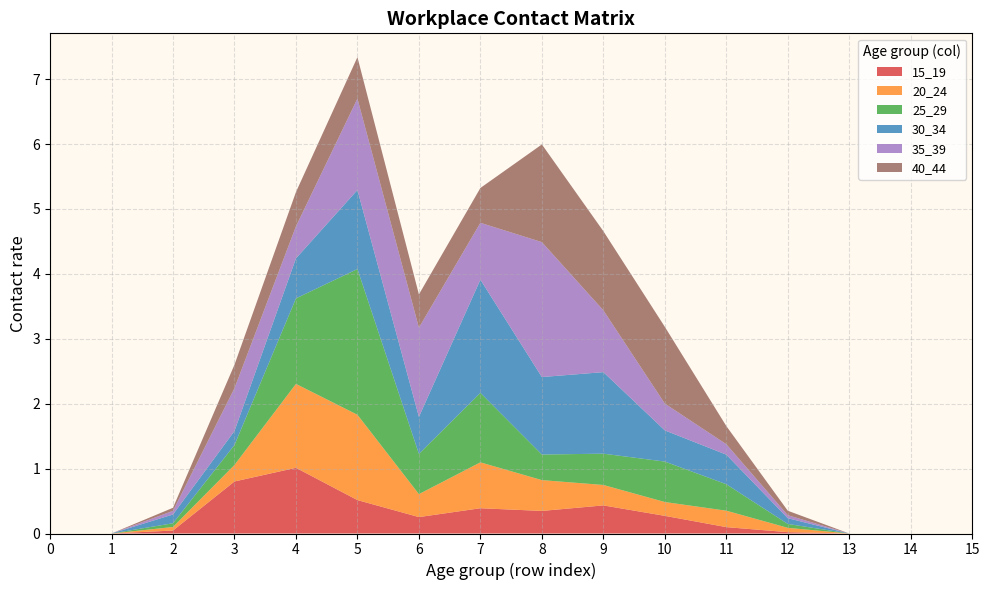

Reading left to right, what are all the values shown in this chart?

15_19: 0.0	0.0	0.0	0.8	1.0	0.5	0.3	0.4	0.3	0.4	0.3	0.1	0.0	0.0	0.0	0.0
20_24: 0.0	0.0	0.1	0.3	1.3	1.3	0.4	0.7	0.5	0.3	0.2	0.3	0.1	0.0	0.0	0.0
25_29: 0.0	0.0	0.1	0.3	1.3	2.2	0.6	1.1	0.4	0.5	0.6	0.4	0.1	0.0	0.0	0.0
30_34: 0.0	0.0	0.1	0.2	0.6	1.2	0.6	1.7	1.2	1.3	0.5	0.5	0.1	0.0	0.0	0.0
35_39: 0.0	0.0	0.1	0.7	0.5	1.4	1.4	0.9	2.1	1.0	0.4	0.2	0.0	0.0	0.0	0.0
40_44: 0.0	0.0	0.0	0.4	0.5	0.6	0.5	0.5	1.5	1.2	1.2	0.3	0.1	0.0	0.0	0.0